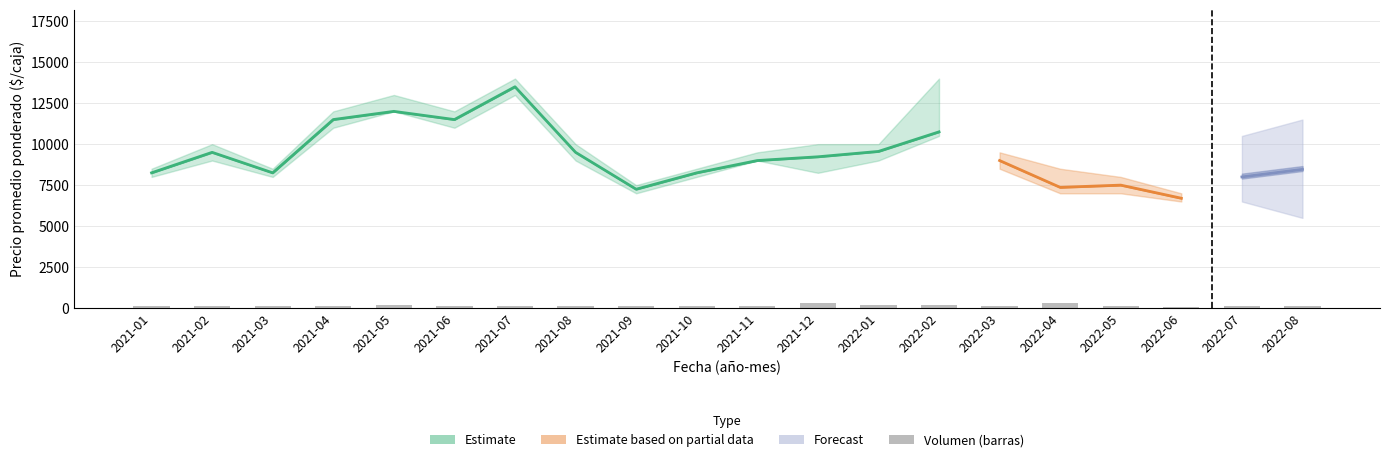

Which has a higher value, 2022-04 or 2022-05?

2022-04